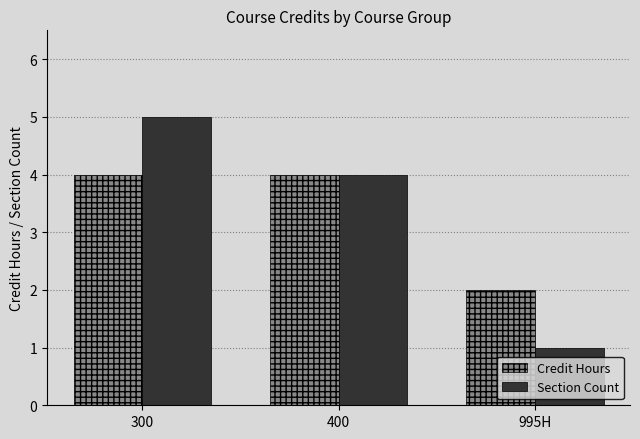

True or false: Credit Hours has a value of 6 at 300.

False